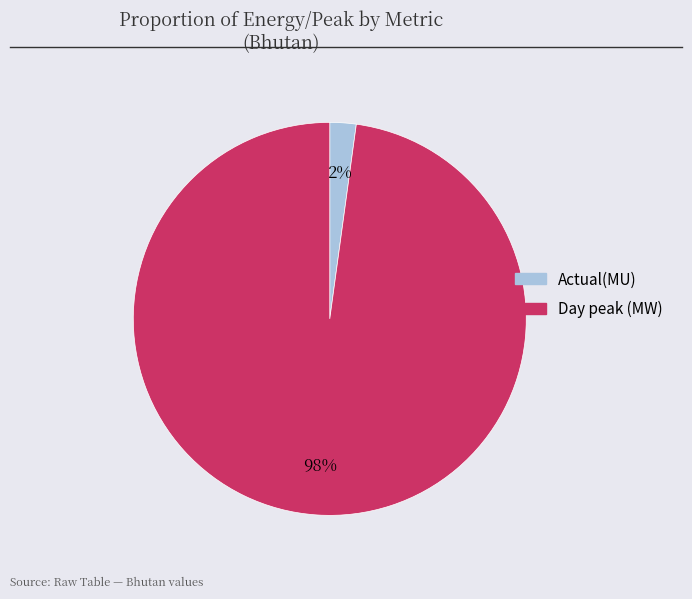

Is it true that Actual(MU) is 2% of the pie?

True